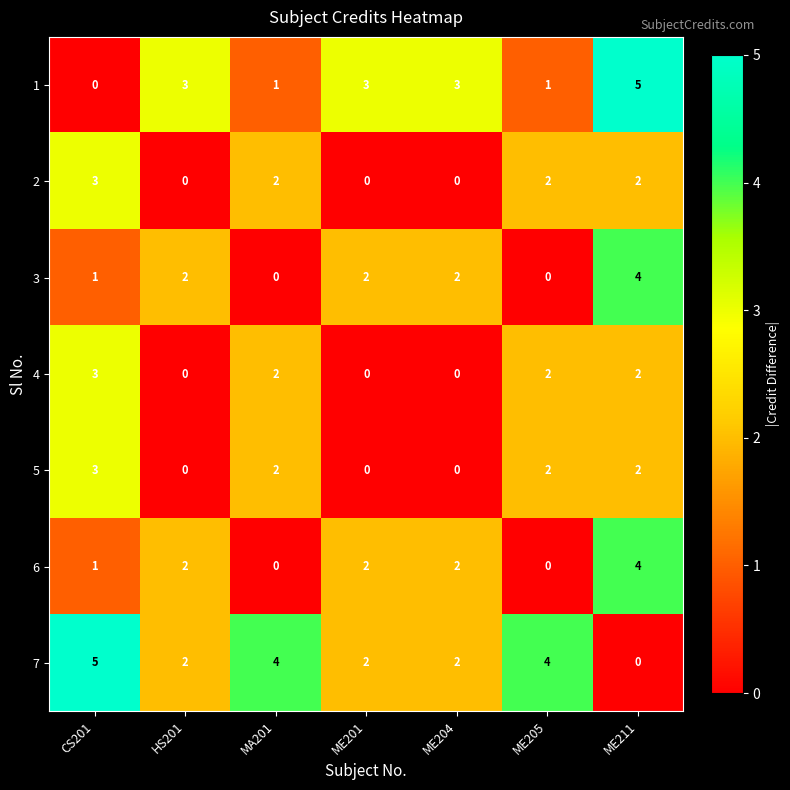

Count the 1 values in the range 1 to 3.

5